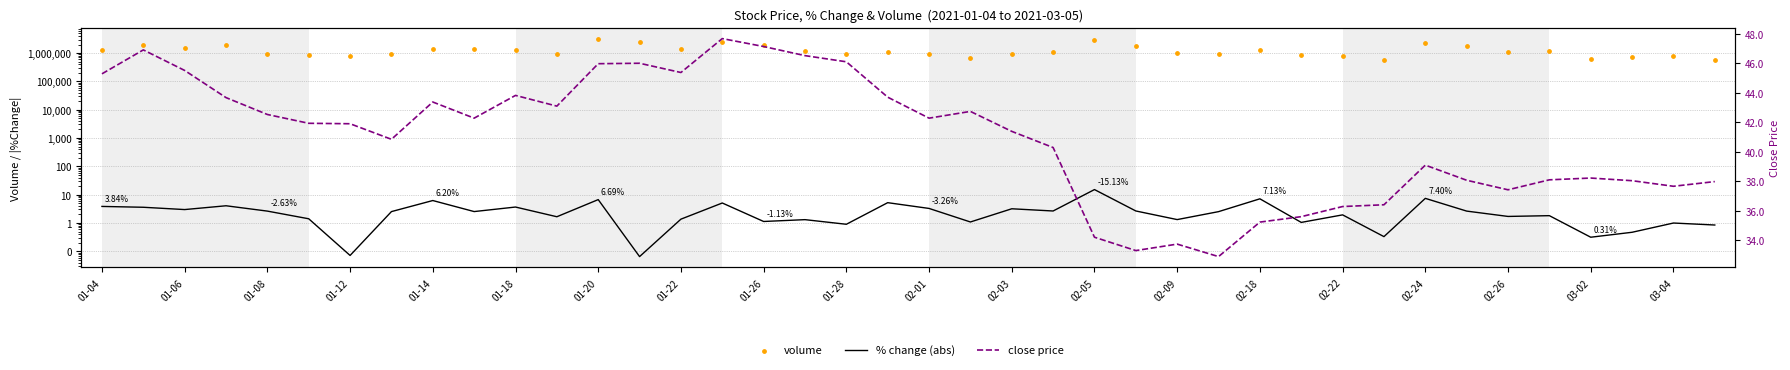

What are all the series names shown in the legend?

% change (abs), volume, close price